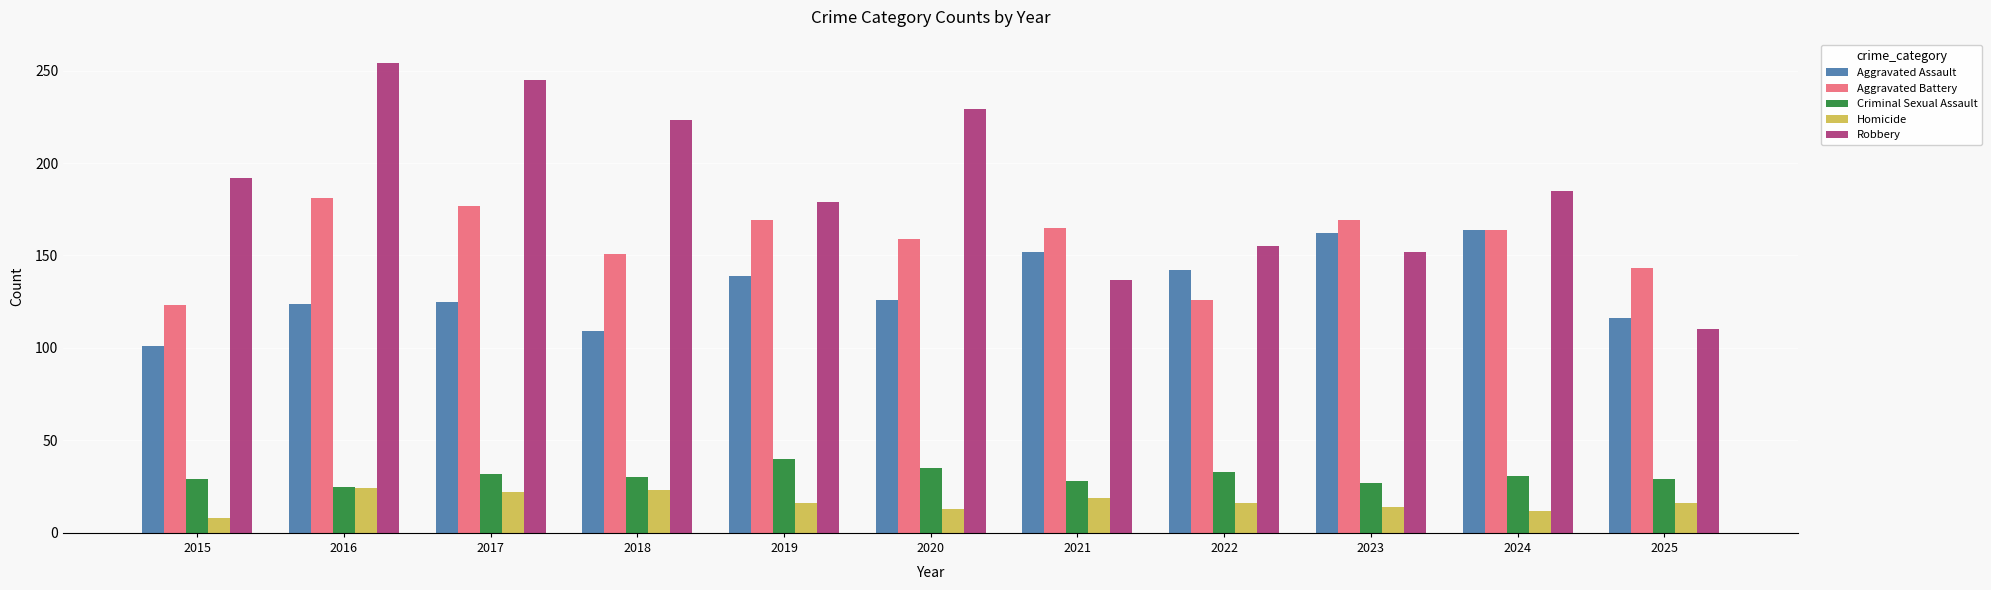

How many values in the Aggravated Assault series are below 126?

5